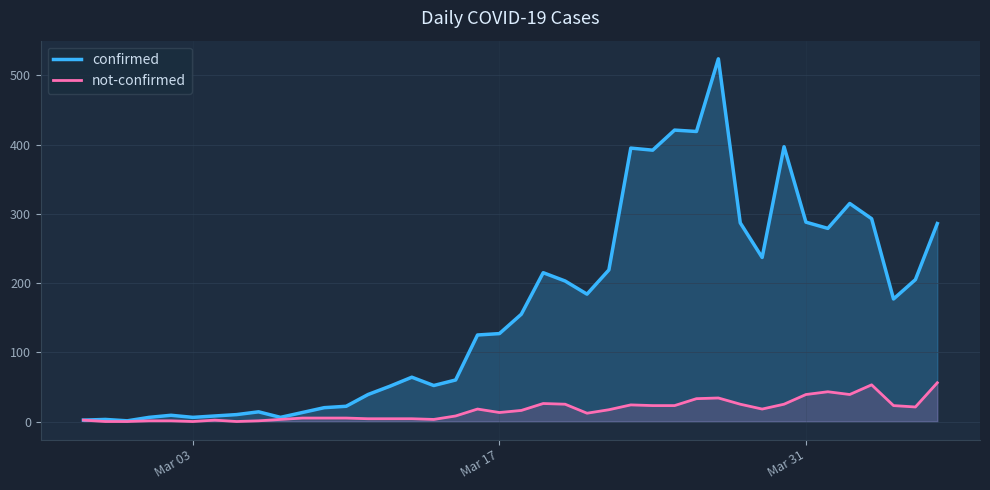

Reading left to right, extract all data points from this chart.

confirmed: 2	3	1	6	9	6	8	10	14	6	13	20	22	39	51	64	52	60	125	127	155	215	203	184	219	395	392	421	419	524	287	237	397	288	279	315	293	177	205	286
not-confirmed: 2	0	0	1	1	0	2	0	1	3	5	5	5	4	4	4	3	8	18	13	16	26	25	12	17	24	23	23	33	34	25	18	25	39	43	39	53	23	21	56